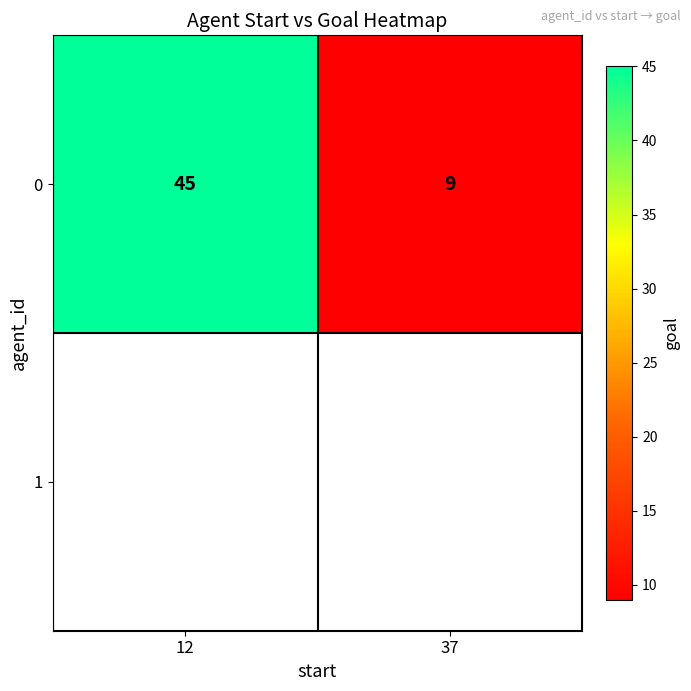

Which has a higher value, 12 or 37?

12